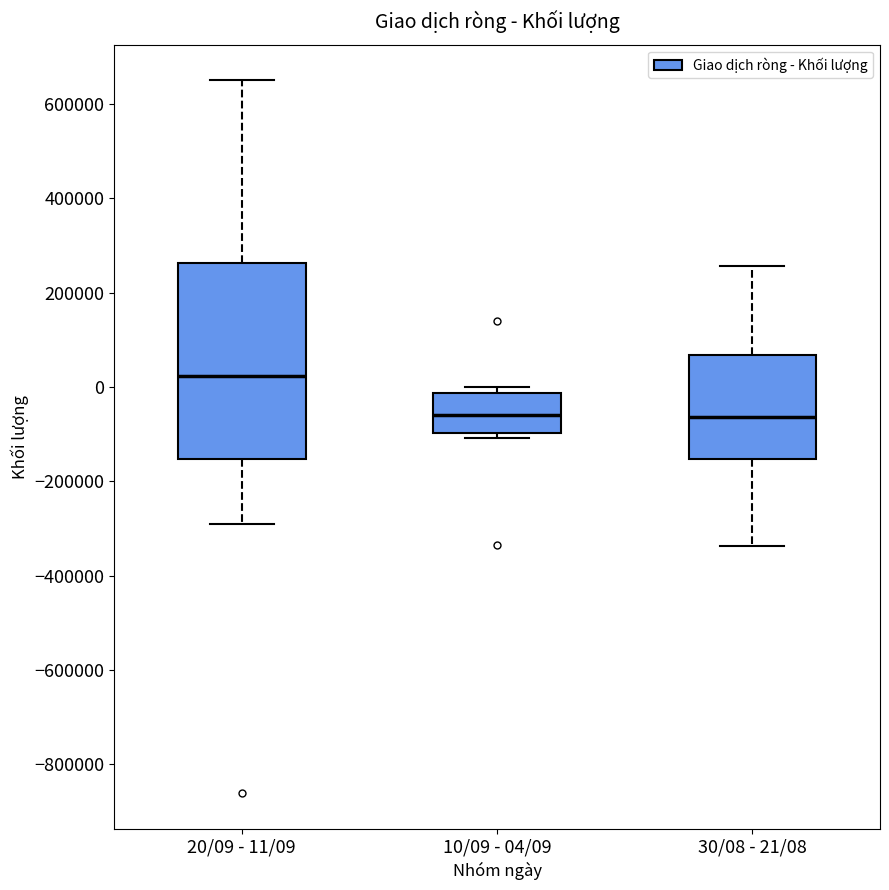

Where is the upper edge of the box for 20/09 - 11/09 on the y-axis? The values are not printed on the chart, so give them approximately, as read against the axis.

260000